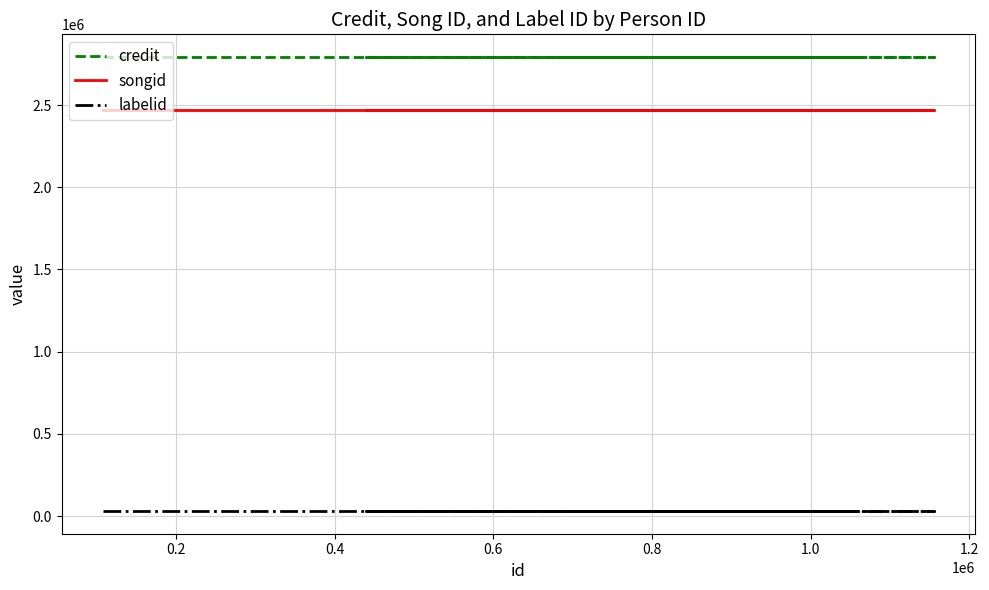

At how many categories does at least one series exceed 1944414?

7